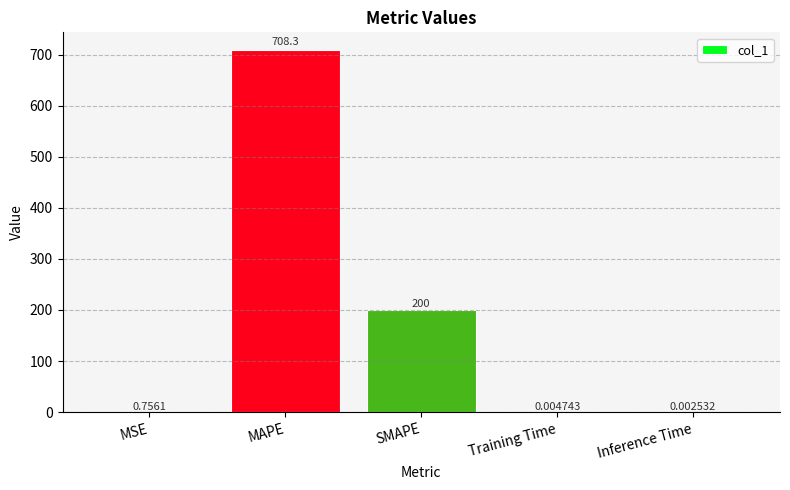

How many distinct data groups are displayed?

1